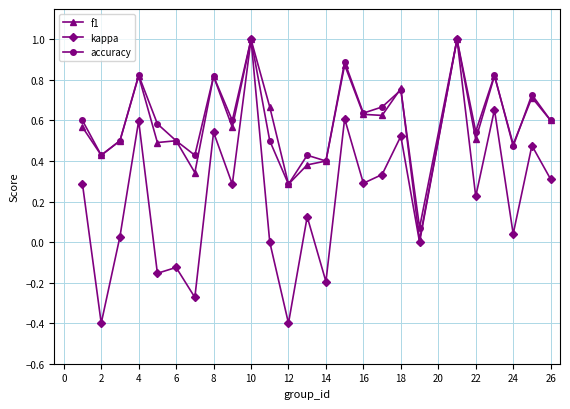

What is the difference between the maximum and minimum values in the f1 series?

1.0